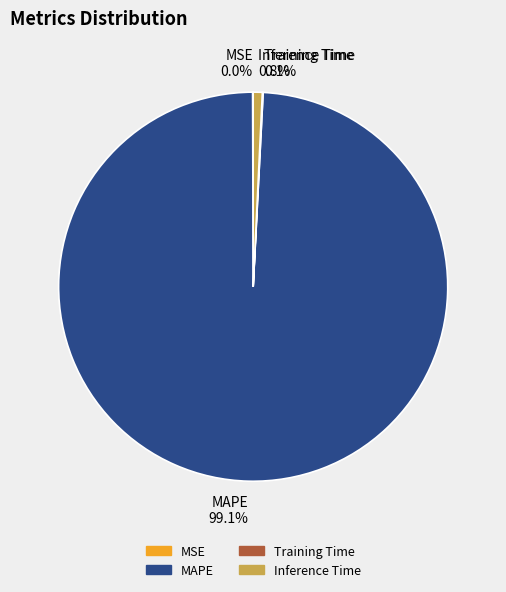

To the nearest percent, what is the difference between the largest and smallest slice percentages?

99%